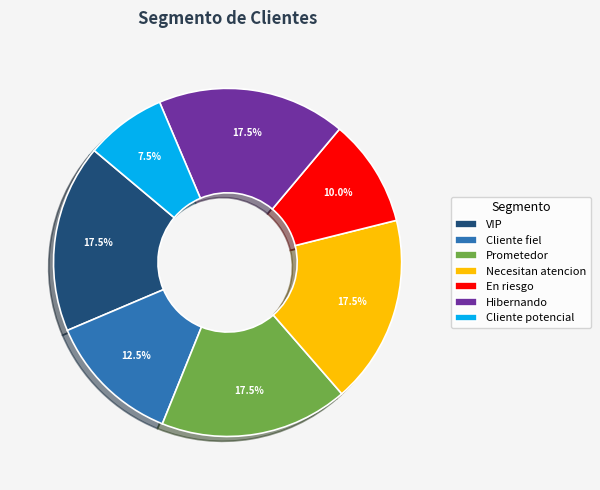

What is the total percentage of Prometedor and Hibernando?

35.0%